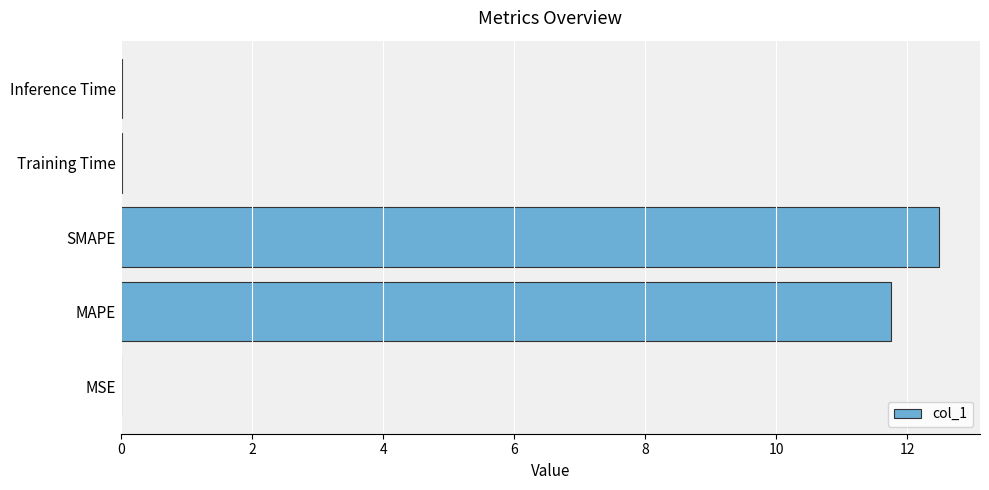

What value does the data have at MAPE?

11.7